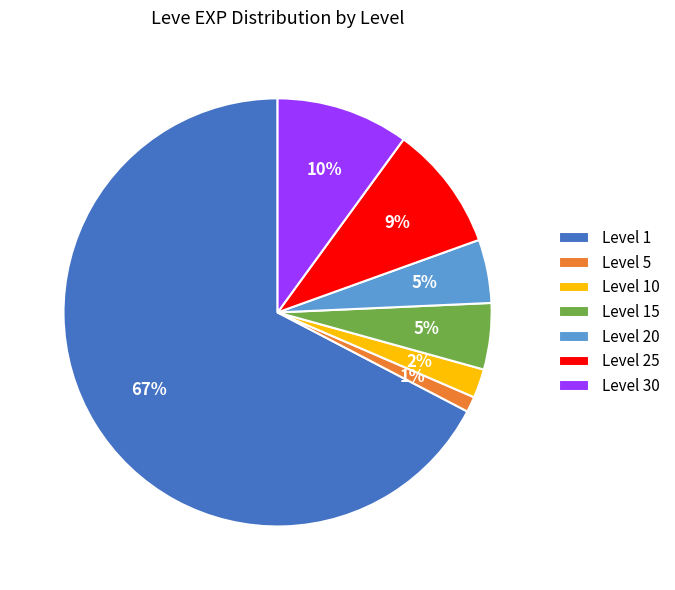

Is it true that Level 20 is 5% of the pie?

True